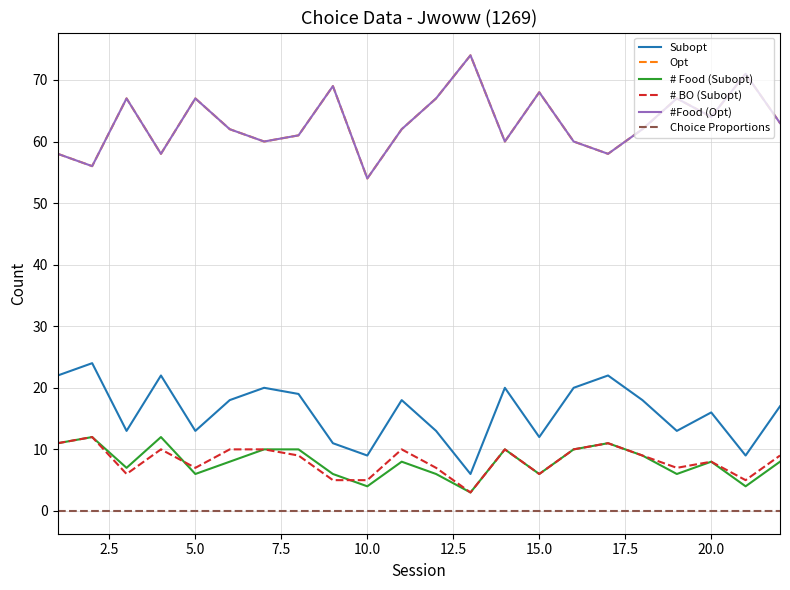

True or false: # BO (Subopt) has more than 1 interior local peaks.

True